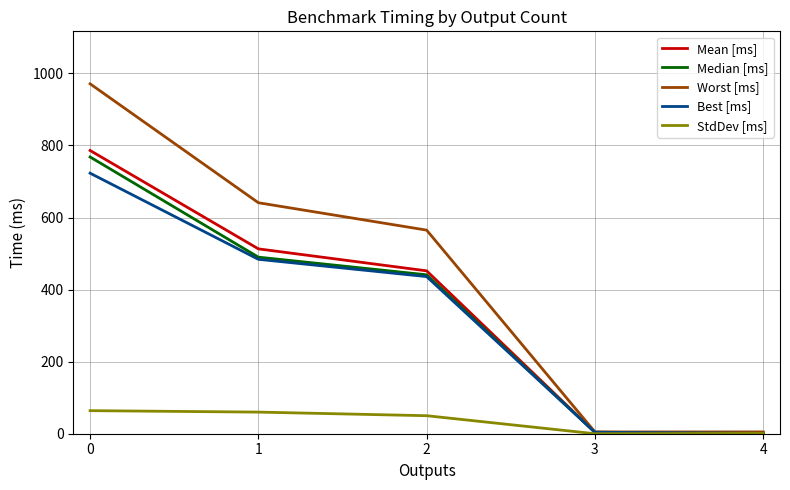

Which series has the largest total across all categories?

Worst [ms]